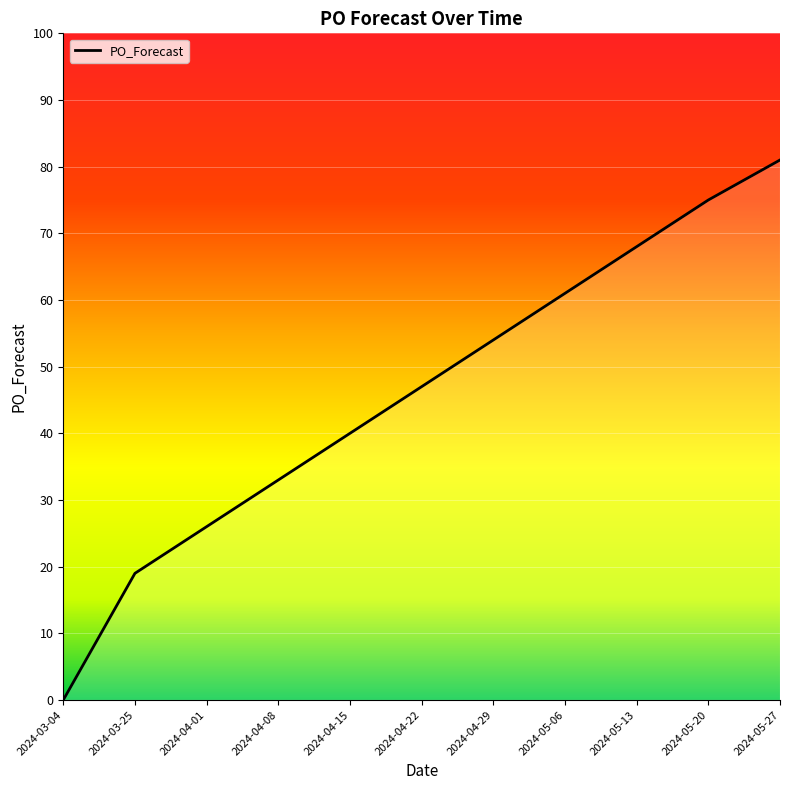

What position from the left is 2024-03-25?

2